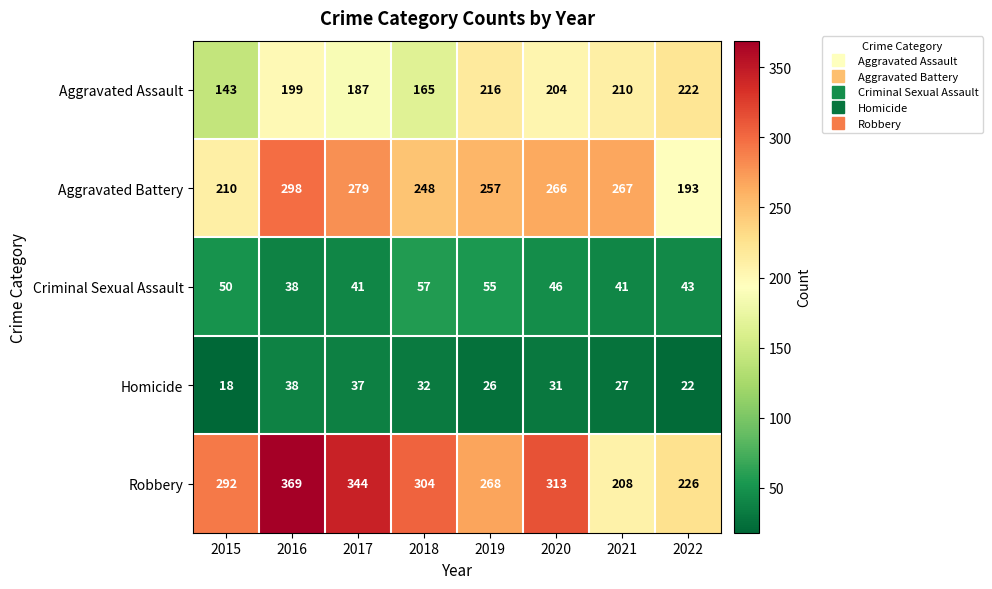

At 2018, list the series in order from smallest to largest.

Homicide, Criminal Sexual Assault, Aggravated Assault, Aggravated Battery, Robbery